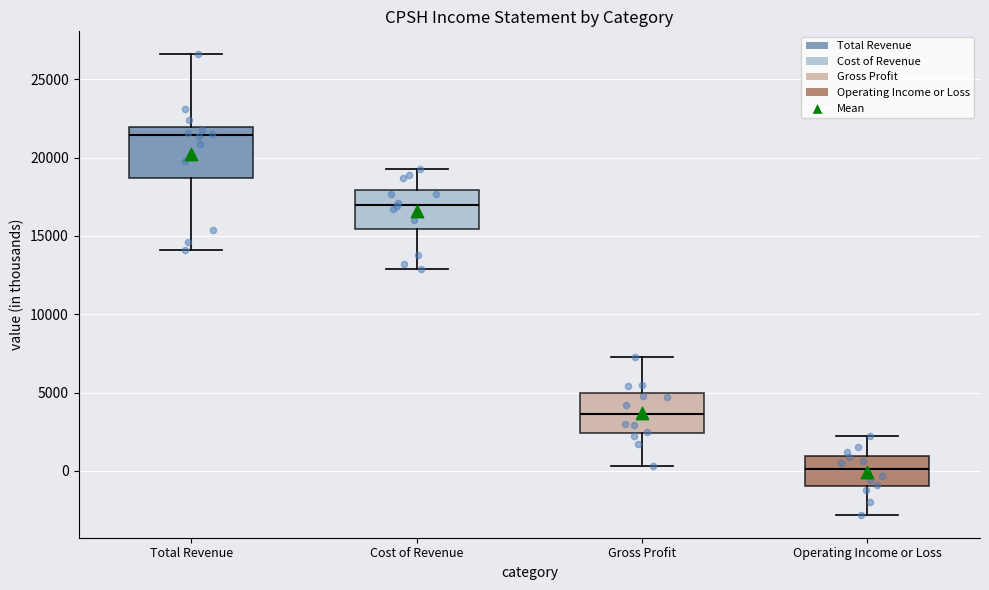

Where does the upper whisker of the box for Cost of Revenue end on the y-axis? The values are not printed on the chart, so give them approximately, as read against the axis.

19500